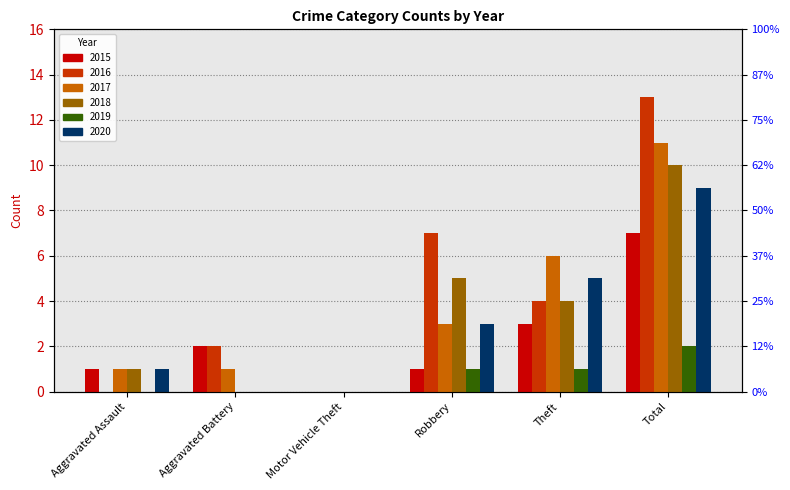

At which category does the chart reach its minimum across all series?

Motor Vehicle Theft